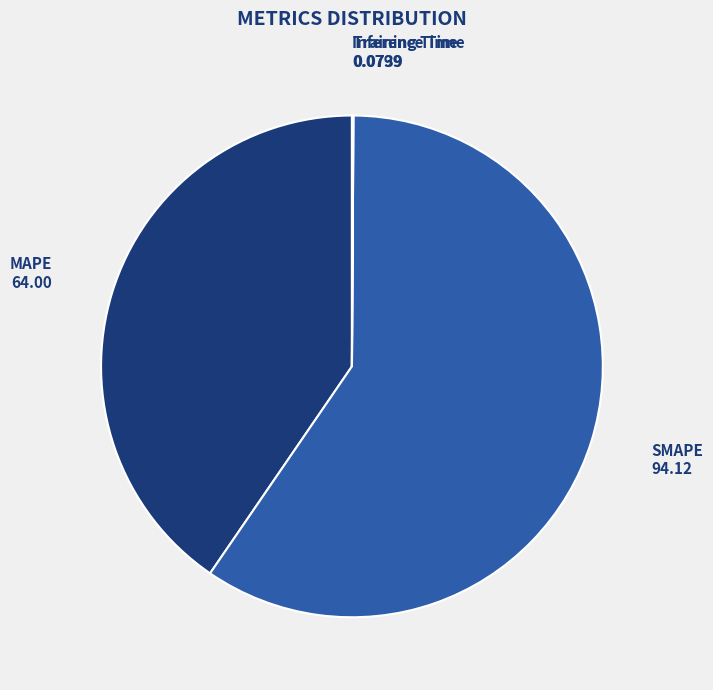

Is it true that MAPE is 35% of the pie?

False